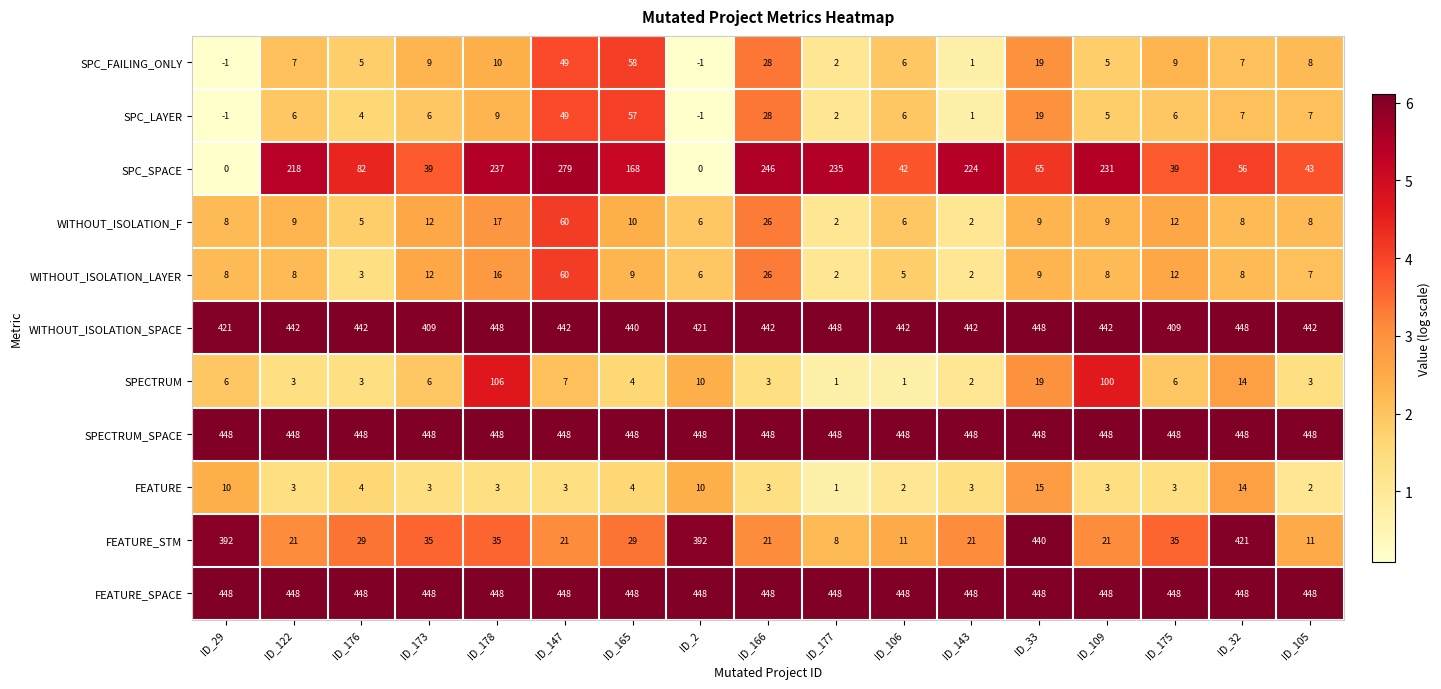

Where is WITHOUT_ISOLATION_F nearest to the value 31?

ID_166